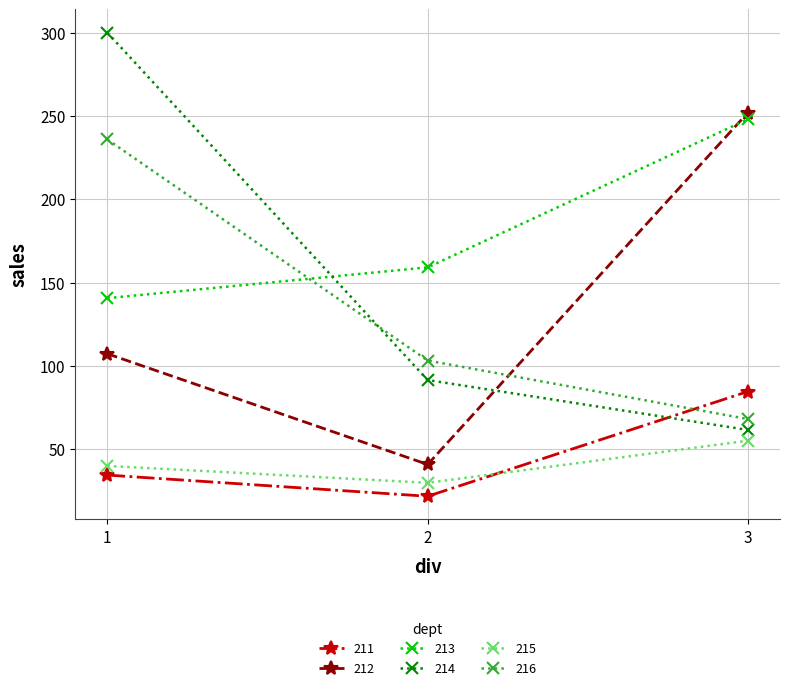

Which label corresponds to the largest value in the chart?

1